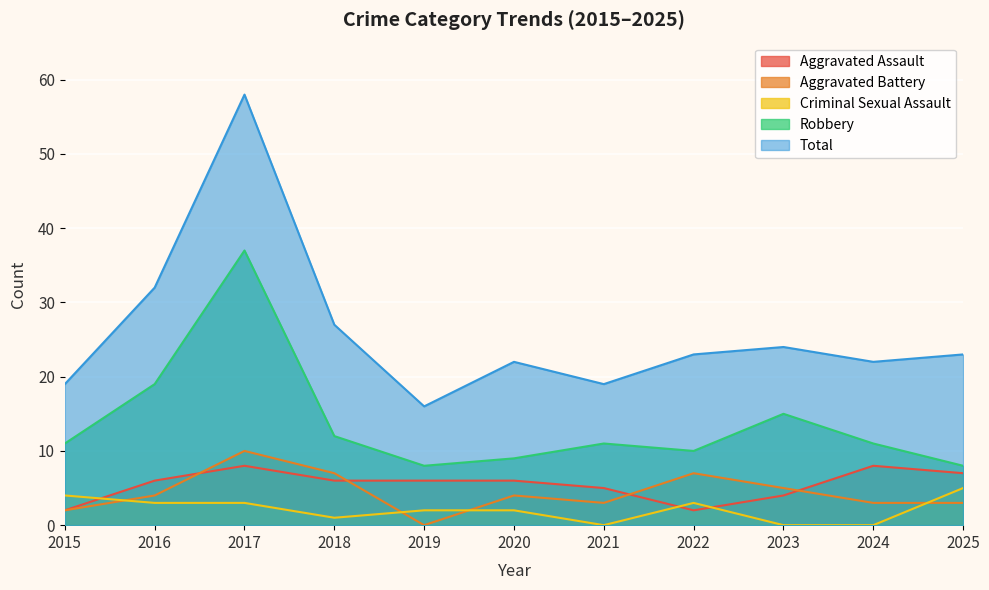

How many distinct data groups are displayed?

5